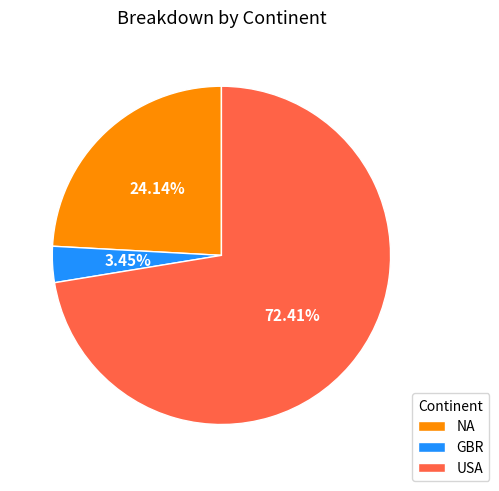

True or false: GBR accounts for 3% of the total.

True